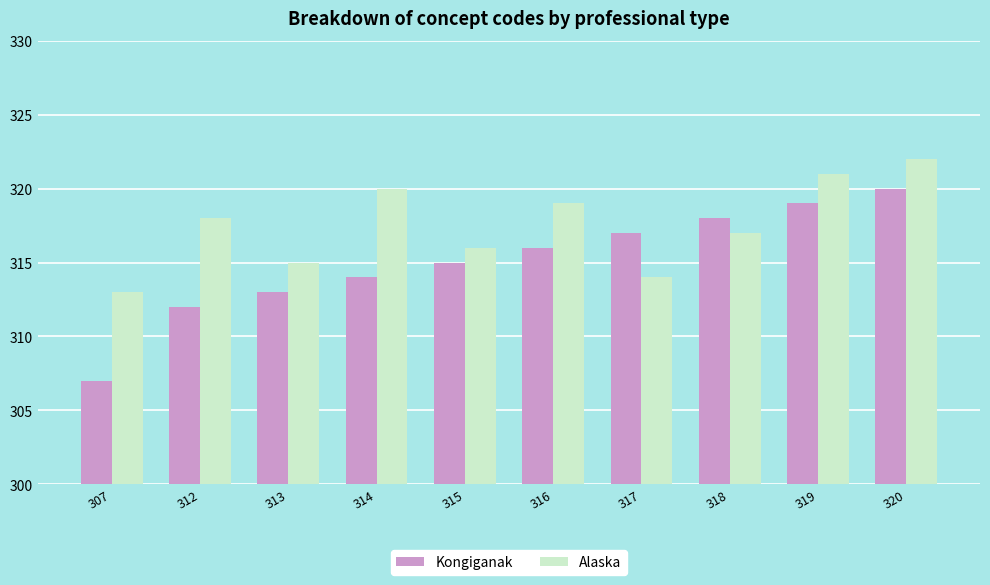

Reading right to left, transcribe all the data shown in this chart.

Kongiganak: 320=320	319=319	318=318	317=317	316=316	315=315	314=314	313=313	312=312	307=307
Alaska: 320=322	319=321	318=317	317=314	316=319	315=316	314=320	313=315	312=318	307=313